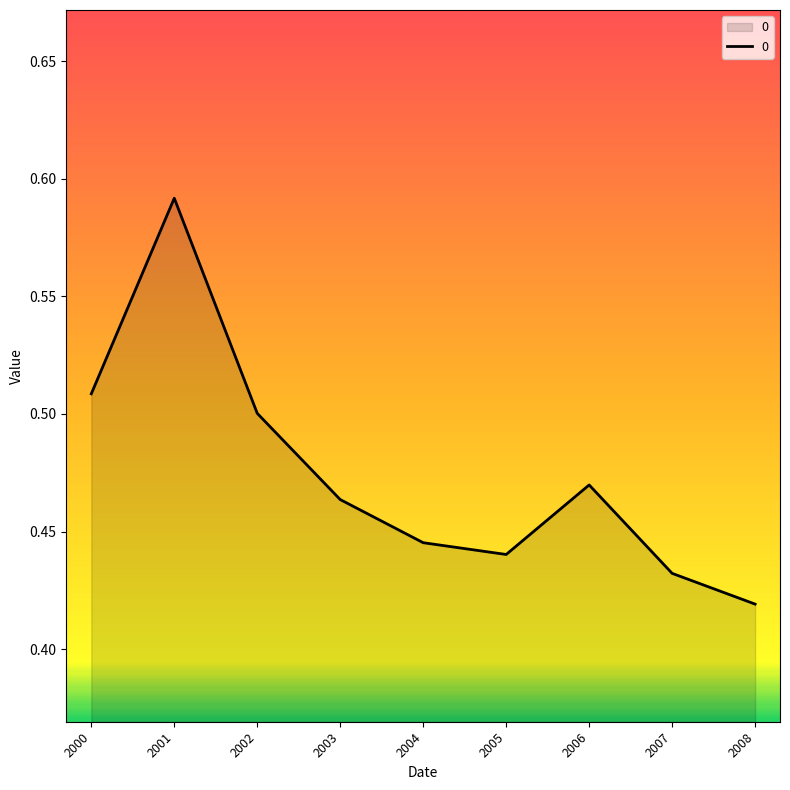

What is the sum of all values?

4.3